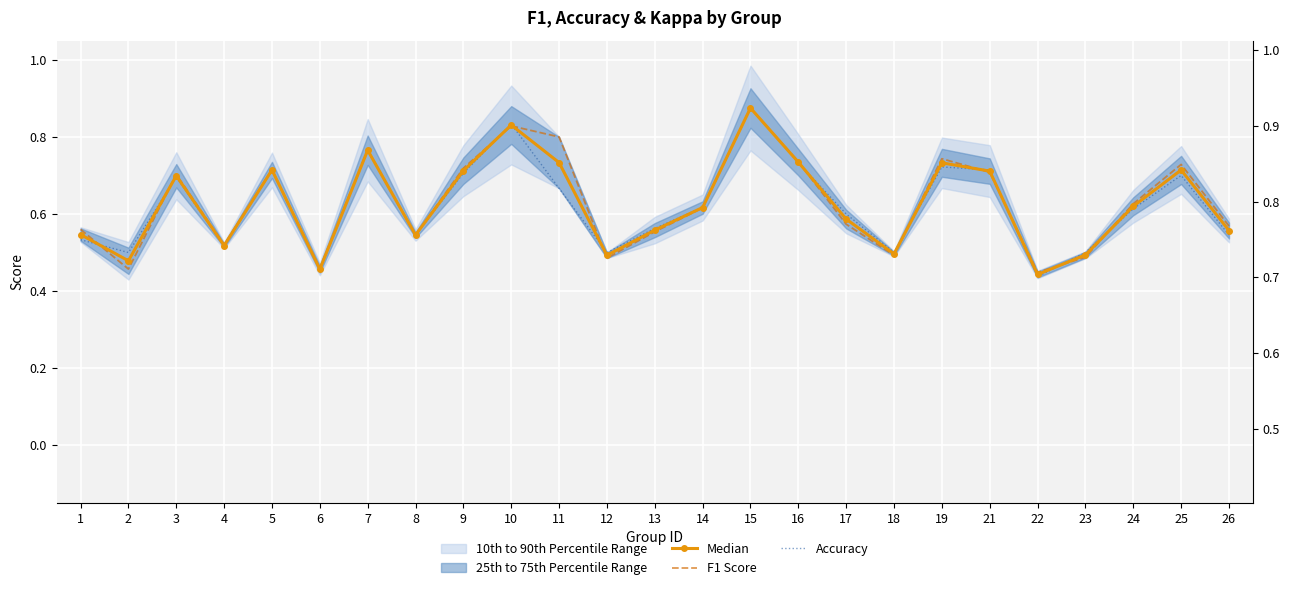

After their last crossing, which series has the higher values: F1 Score or Median?

F1 Score